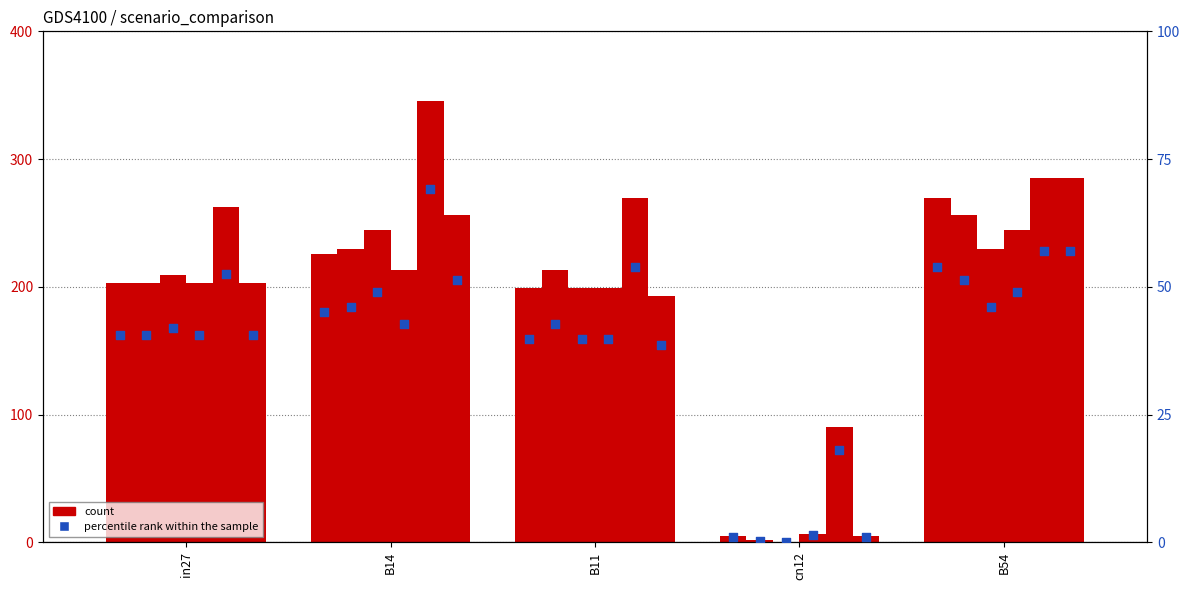

What is the total value across all series at in27?

243.1